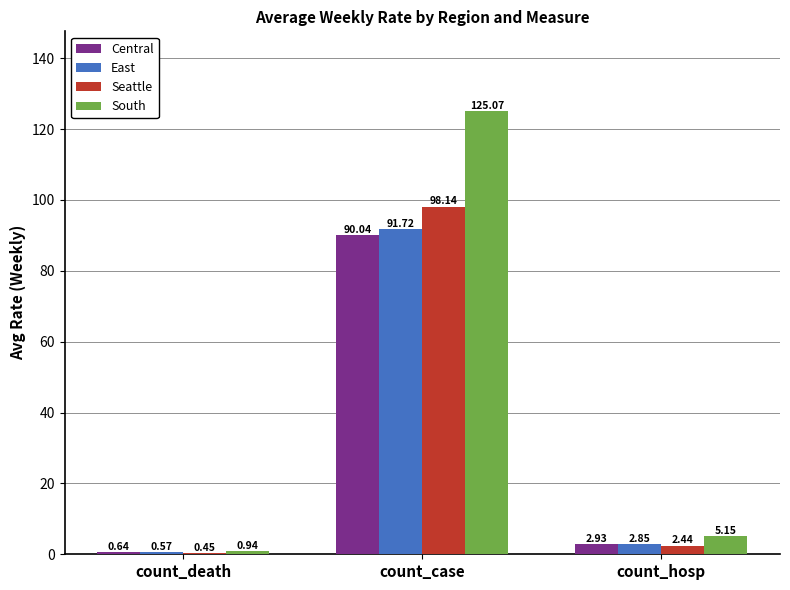

How many groups of bars are there?

3